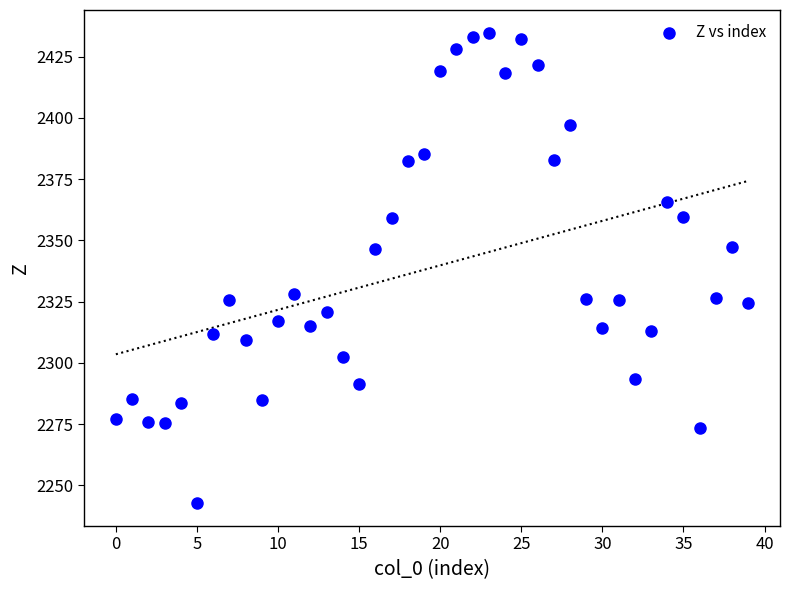

What is the range of Y values (max minus min)?

191.5